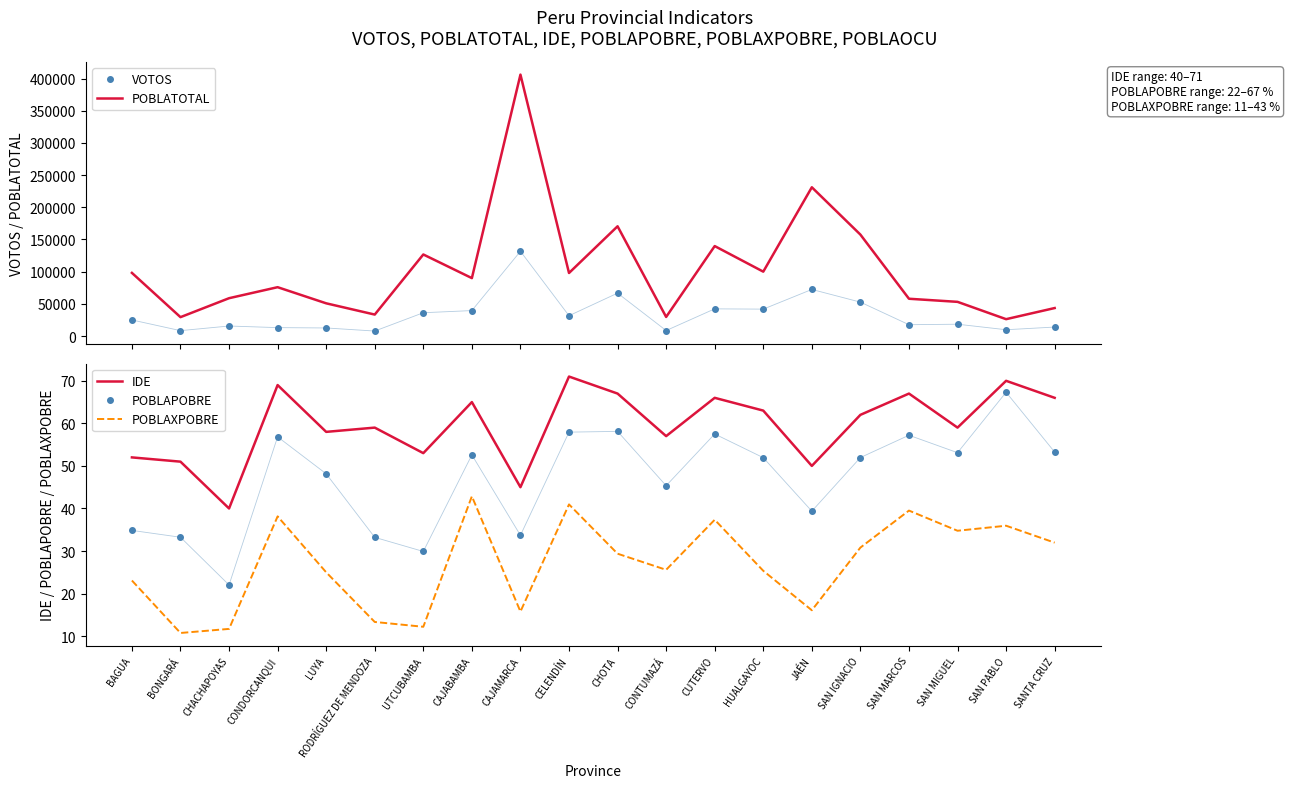

Rank the categories by POBLAXPOBRE value from lowest to highest.

BONGARÁ, CHACHAPOYAS, UTCUBAMBA, RODRÍGUEZ DE MENDOZA, CAJAMARCA, JAÉN, BAGUA, LUYA, HUALGAYOC, CONTUMAZÁ, CHOTA, SAN IGNACIO, SANTA CRUZ, SAN MIGUEL, SAN PABLO, CUTERVO, CONDORCANQUI, SAN MARCOS, CELENDÍN, CAJABAMBA